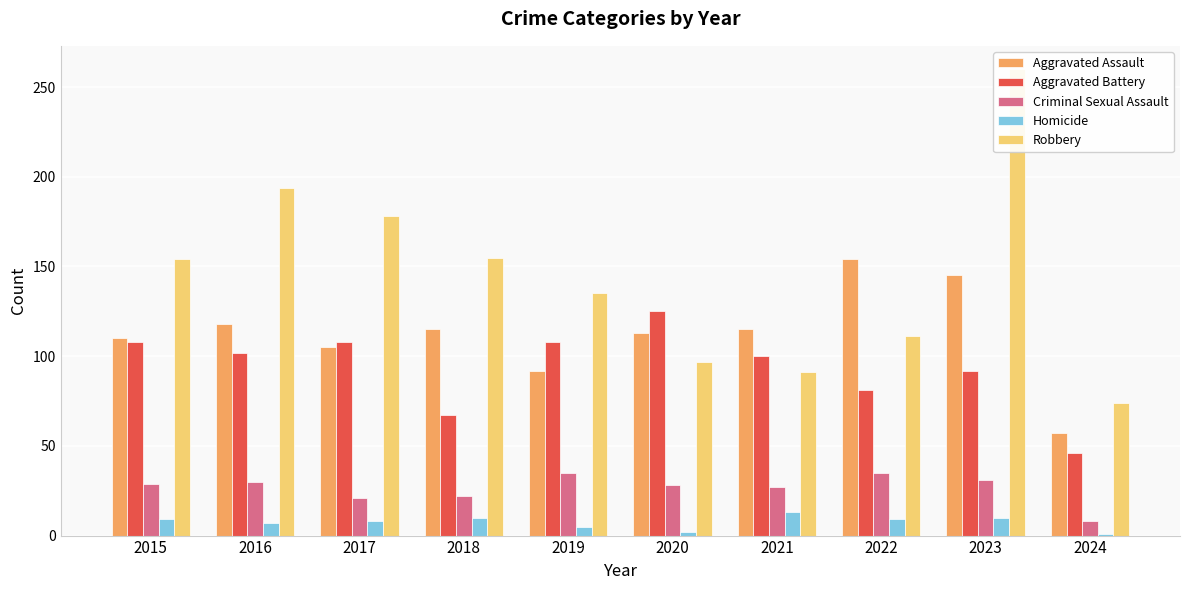

What is the greatest value displayed?

260